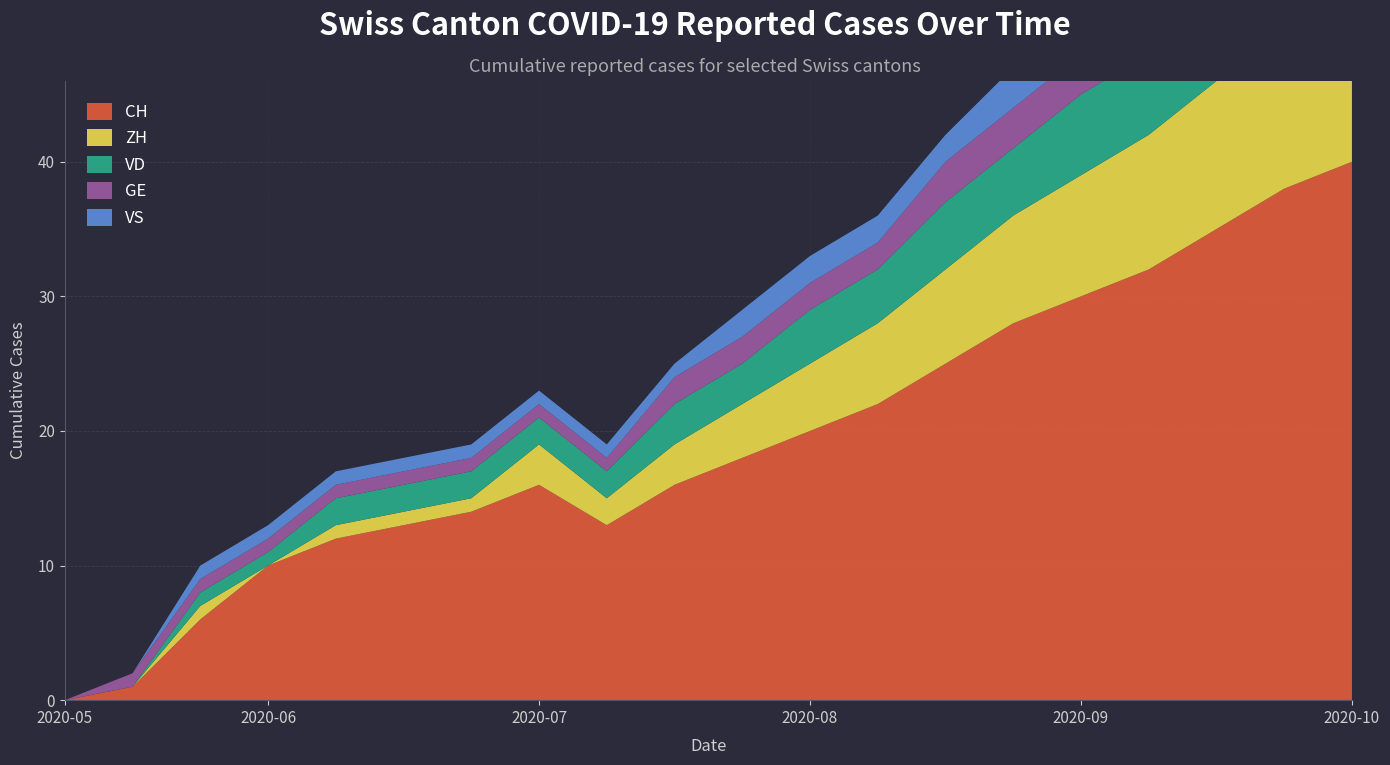

Reading left to right, what are all the values shown in this chart?

CH: 0	1	6	10	12	13	14	16	13	16	18	20	22	25	28	30	32	35	38	40
ZH: 0	0	1	0	1	1	1	3	2	3	4	5	6	7	8	9	10	11	12	13
VD: 0	0	1	1	2	2	2	2	2	3	3	4	4	5	5	6	6	7	7	8
GE: 0	1	1	1	1	1	1	1	1	2	2	2	2	3	3	3	3	4	4	4
VS: 0	0	1	1	1	1	1	1	1	1	2	2	2	2	3	3	3	3	4	4